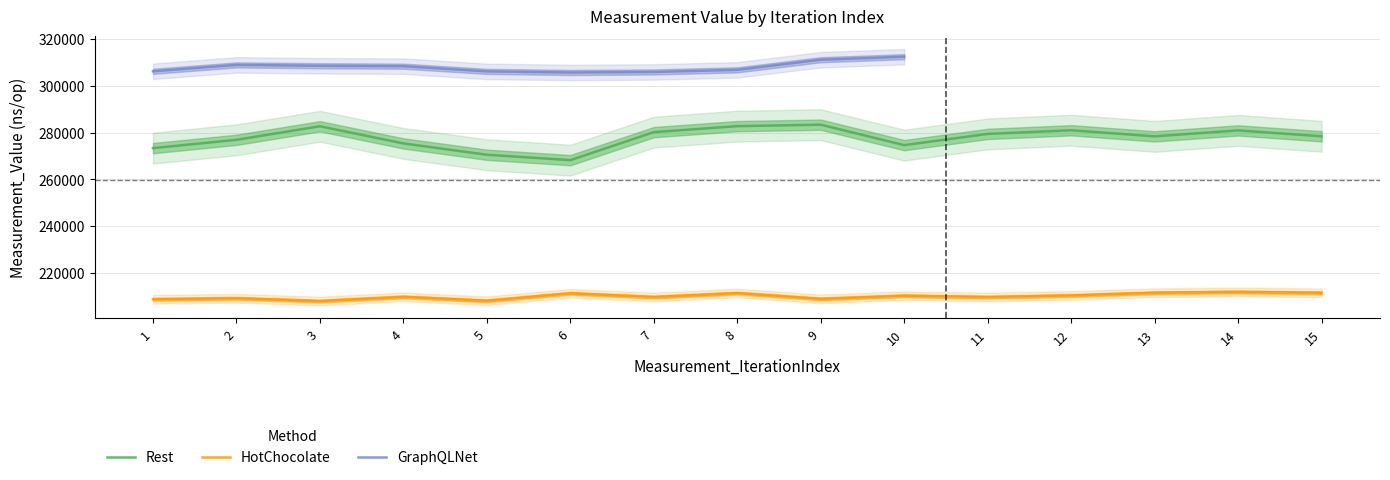

Is this an area chart (filled region under the line)?

No